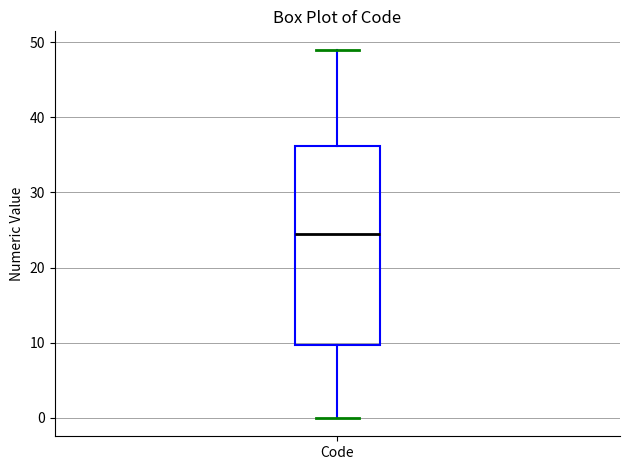

Where does the lower whisker of the box for Code end on the y-axis? The values are not printed on the chart, so give them approximately, as read against the axis.

0